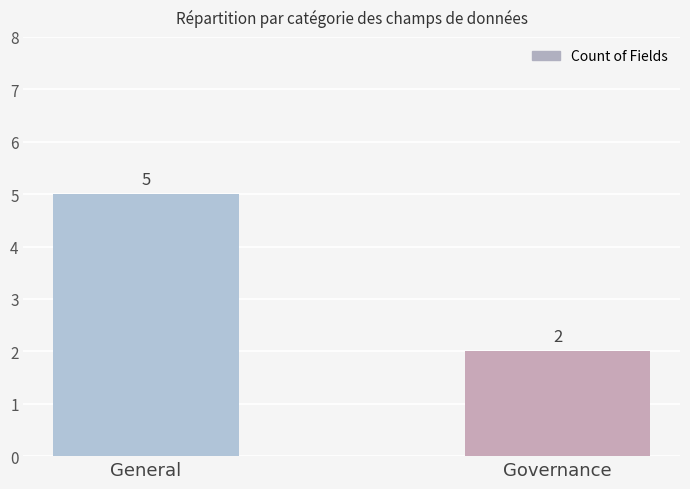

Reading left to right, transcribe all the data shown in this chart.

5	2